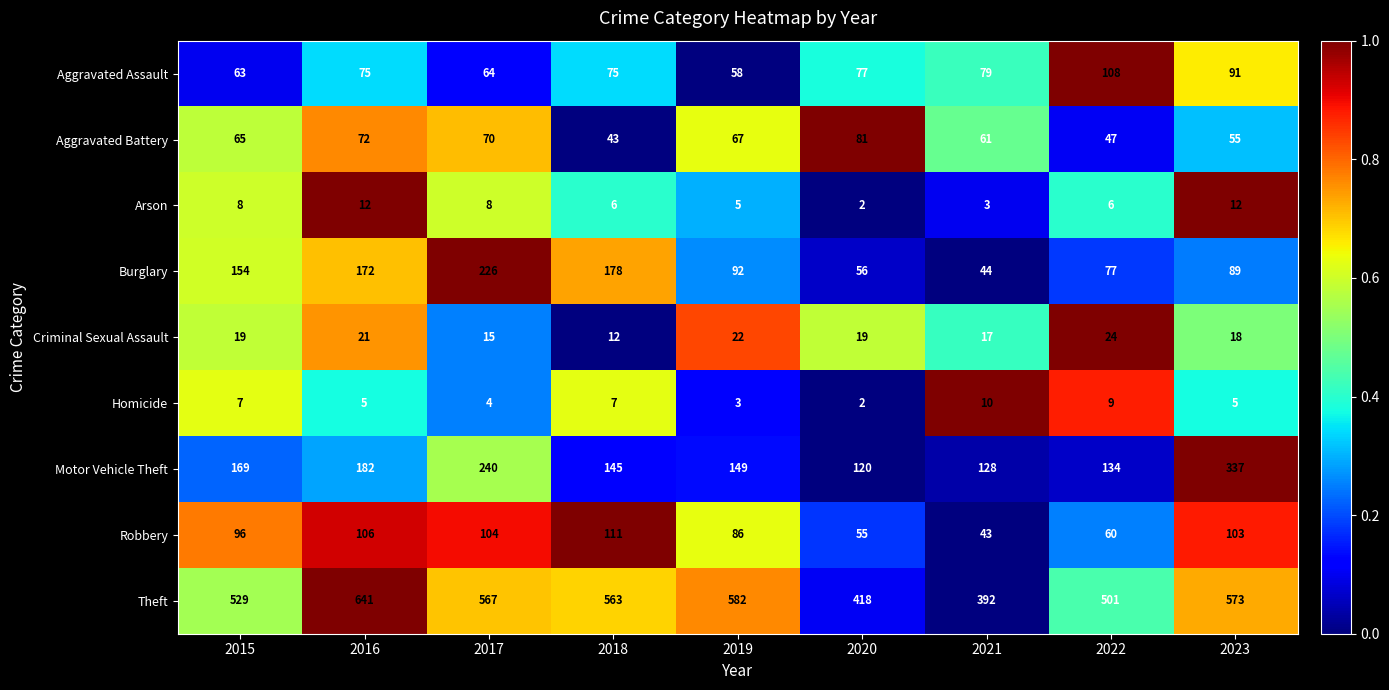

List the labels in order of Burglary value, smallest first.

2021, 2020, 2022, 2023, 2019, 2015, 2016, 2018, 2017